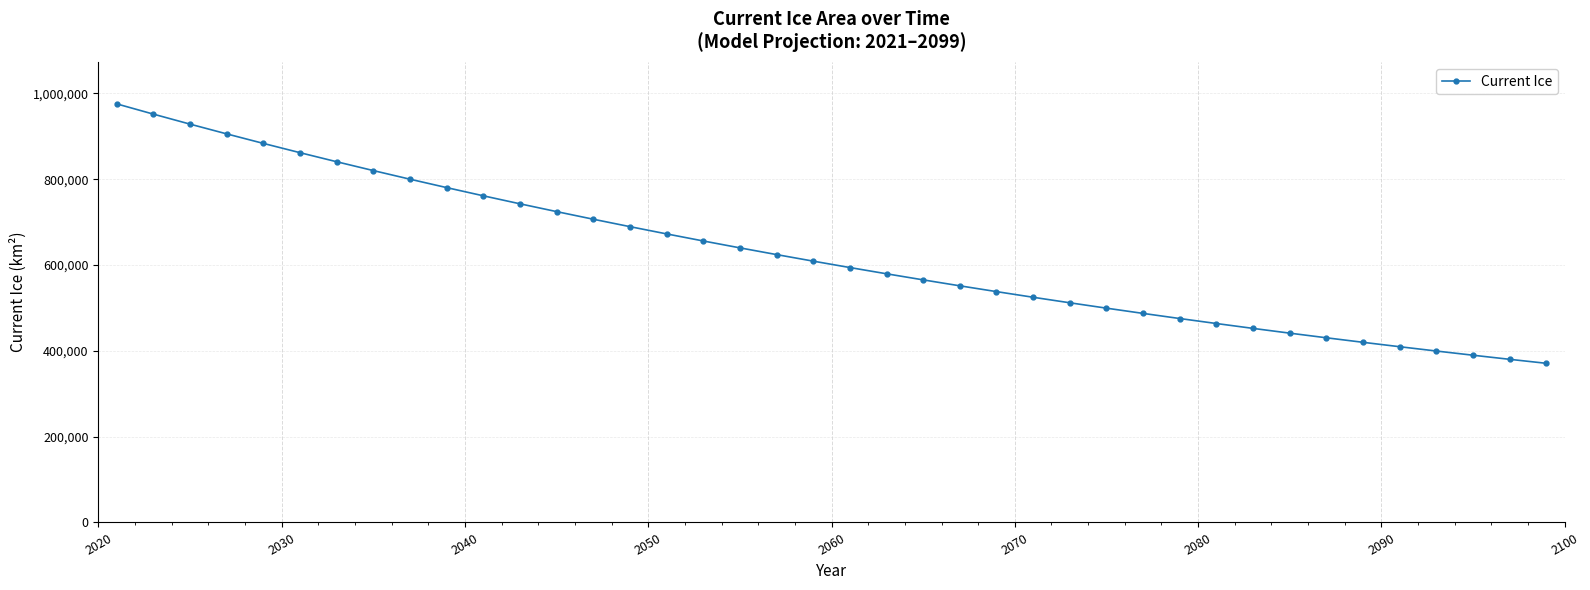

What is the value of the 37th point from the left?

399555.6